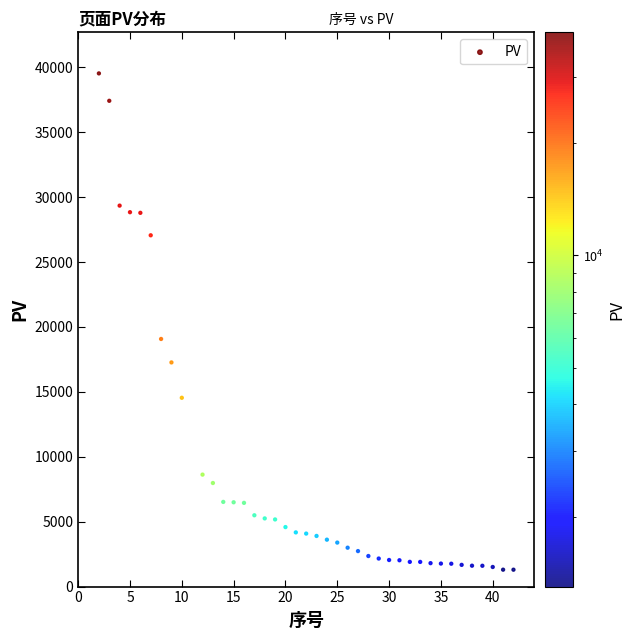

What Y value in the scatter plot is closest to 20419?

19077